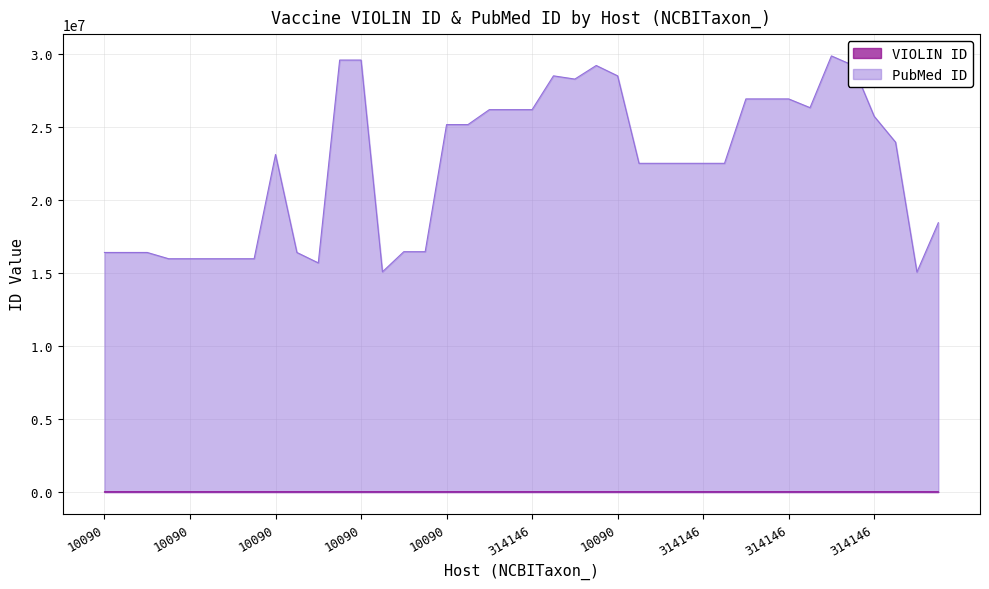

Rank the series by their average value, from highest to lowest.

PubMed ID, VIOLIN ID